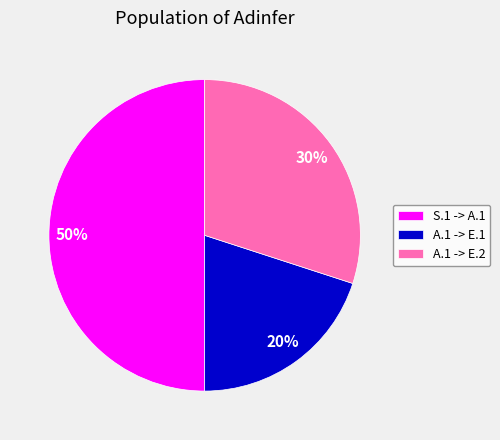

Is the sum of A.1 -> E.1 and S.1 -> A.1 greater than half?

Yes